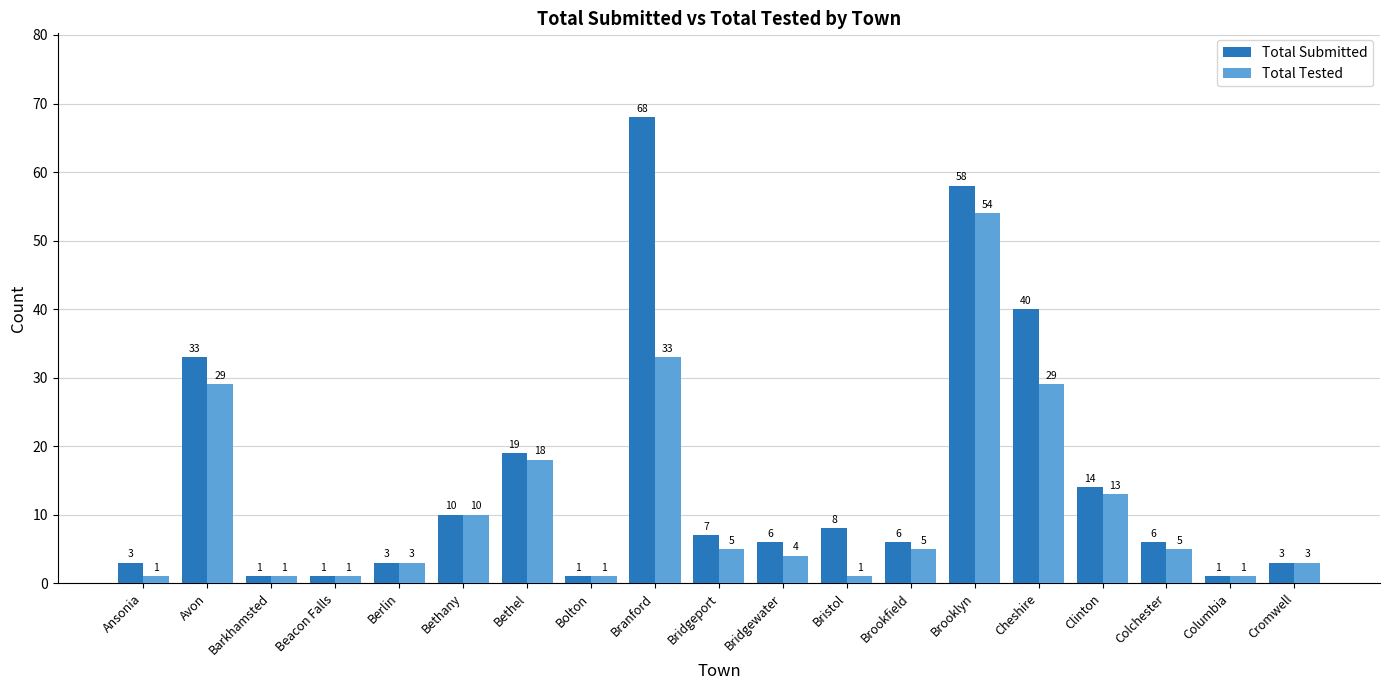

Where is Total Submitted nearest to the value 34?

Avon